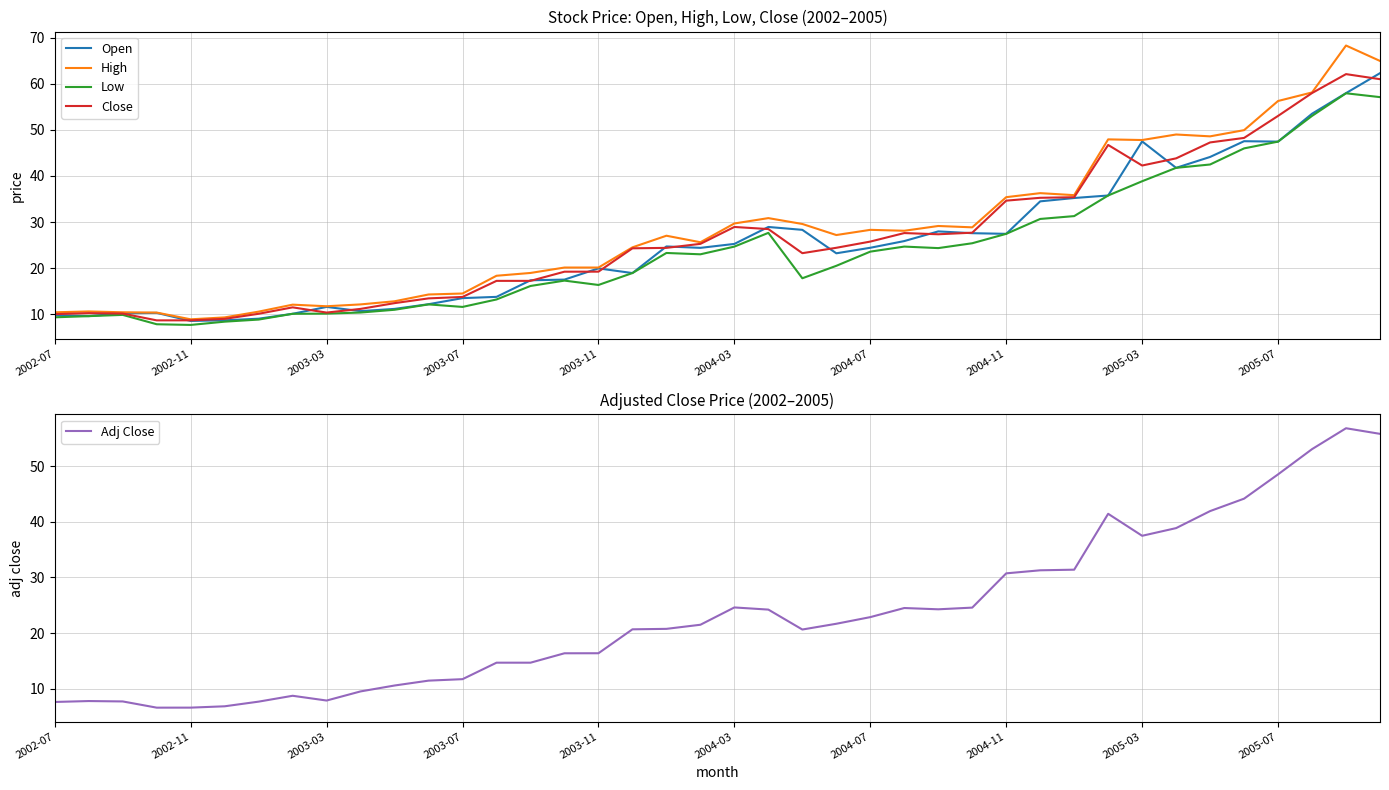

Which series has the largest range (max minus min)?

High